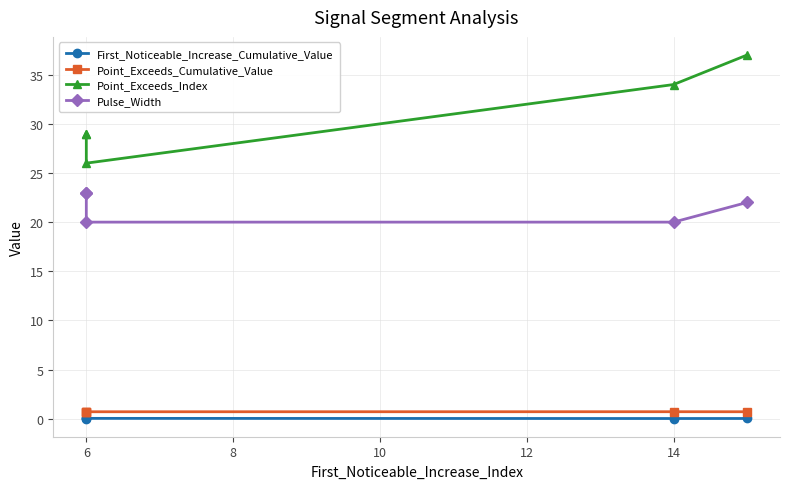

How many series are shown in this chart?

4